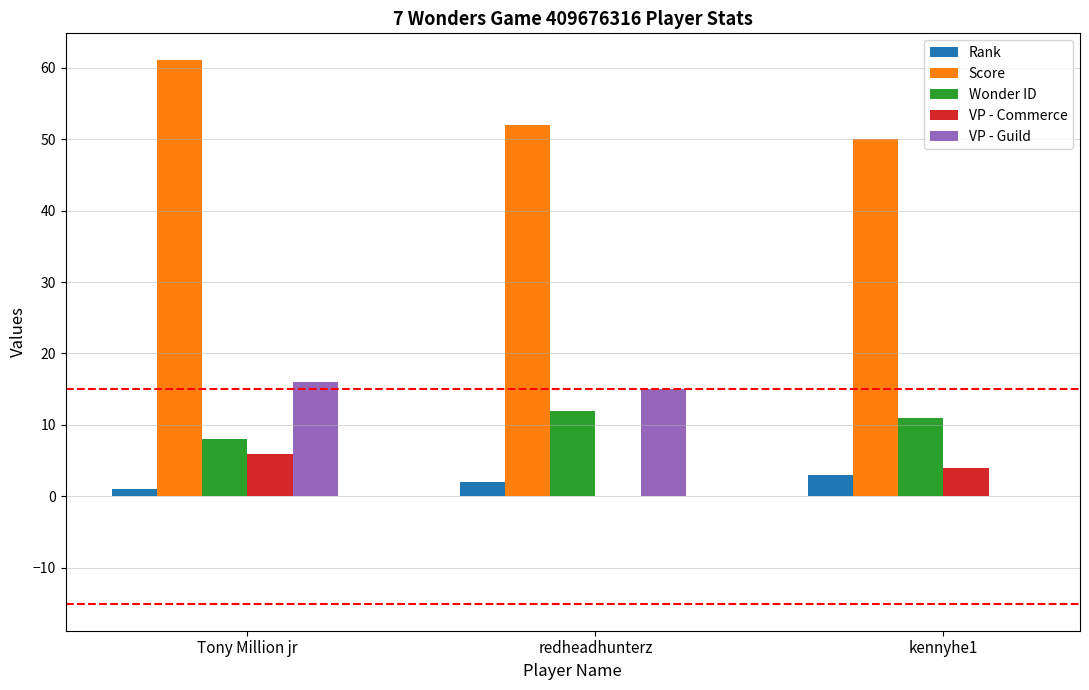

Is the value of VP - Guild at kennyhe1 greater than the value of VP - Commerce at Tony Million jr?

No